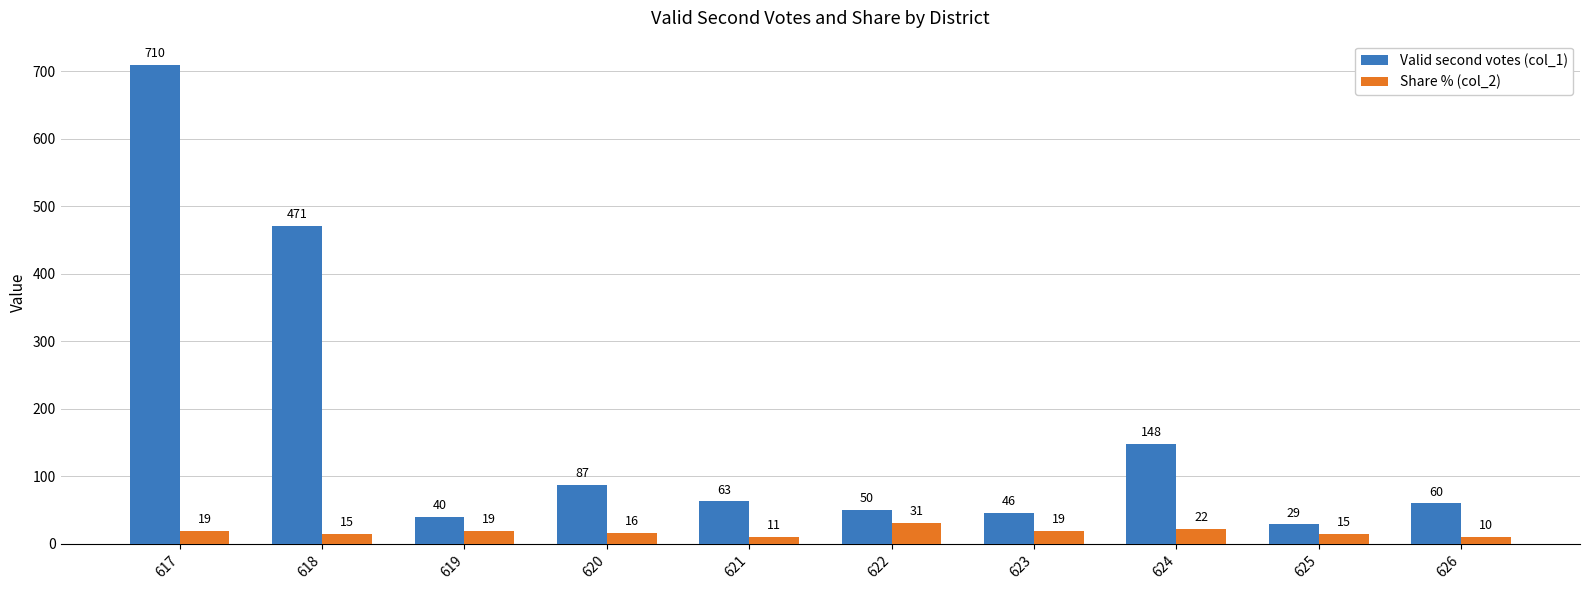

Reading left to right, what are all the values shown in this chart?

Valid second votes (col_1): 617=710	618=471	619=40	620=87	621=63	622=50	623=46	624=148	625=29	626=60
Share % (col_2): 617=19	618=15	619=19	620=16	621=11	622=31	623=19	624=22	625=15	626=10